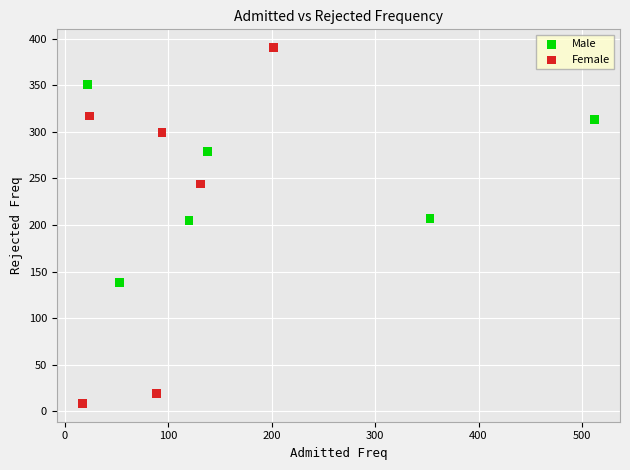

Which series reaches the minimum Y coordinate?

Female